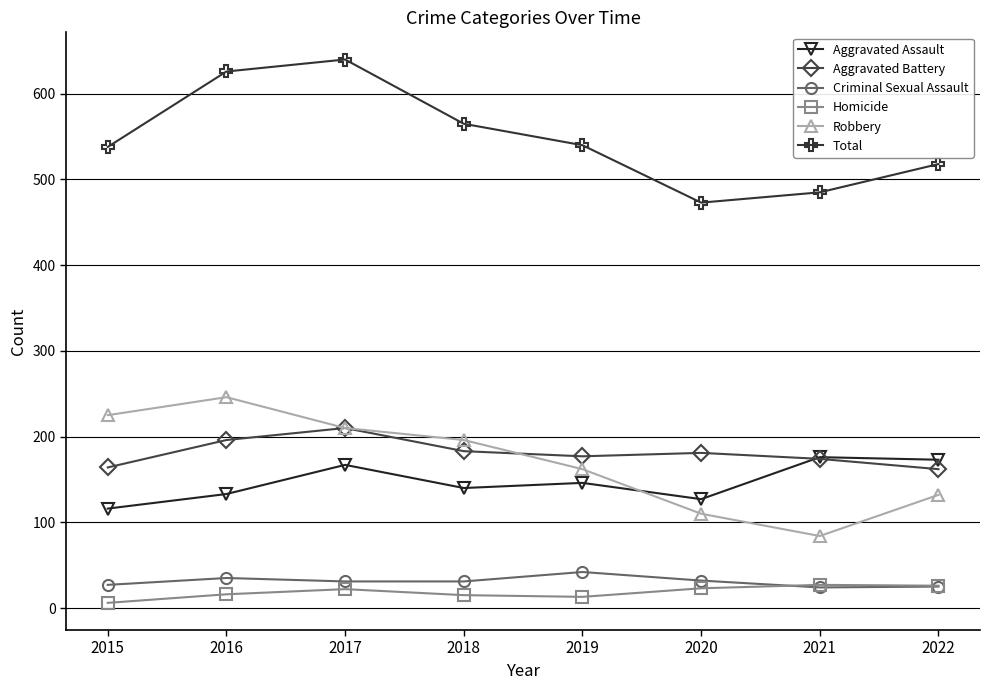

True or false: Aggravated Battery has more than 0 points higher than both neighbors.

True